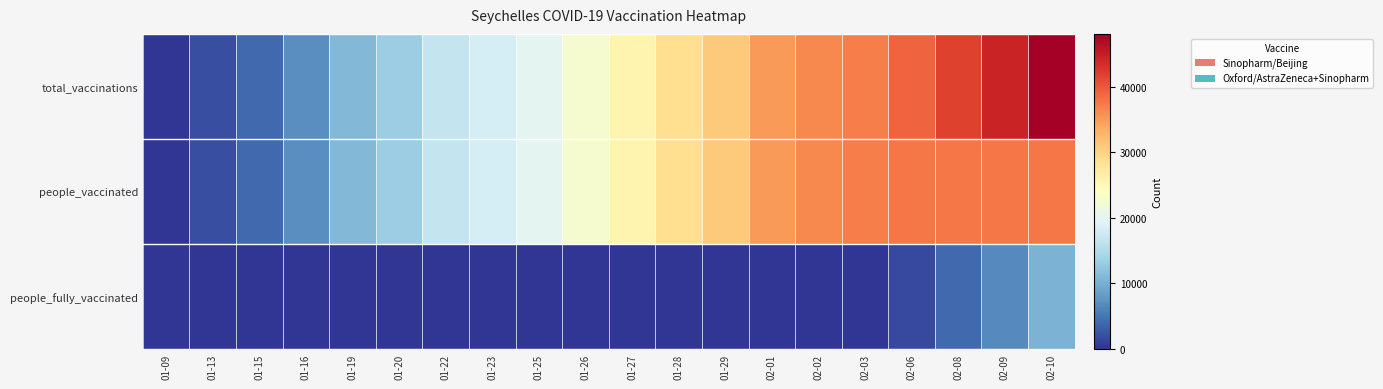

How many data points does each series have?

20